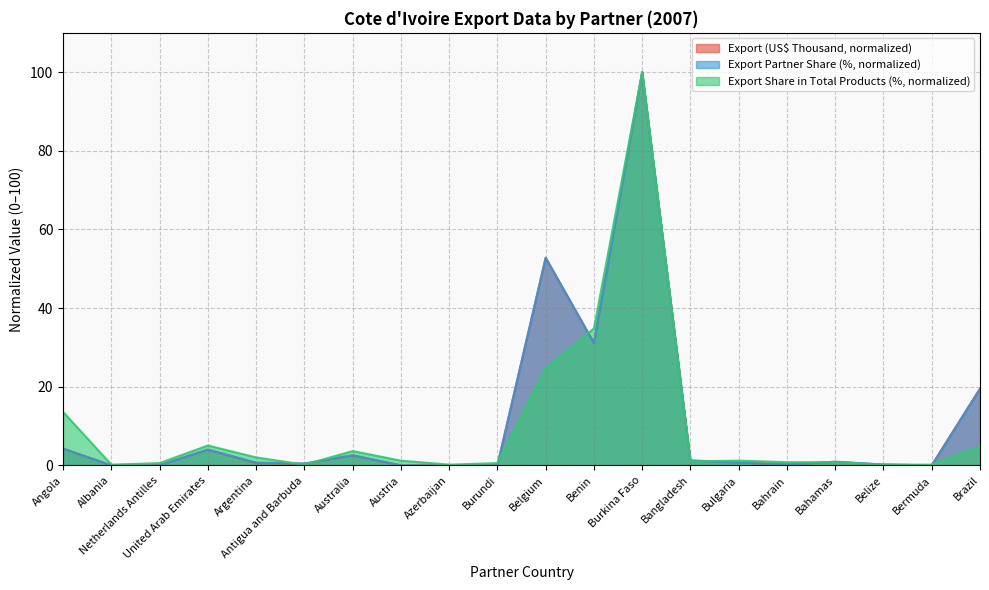

The value of Export Share in Total Products (%) at Belize is 0.3. True or false?

False